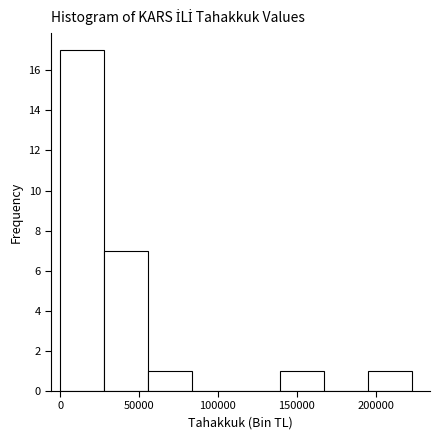

Over which range of the x-axis is the bar tallest?

0 to 30000